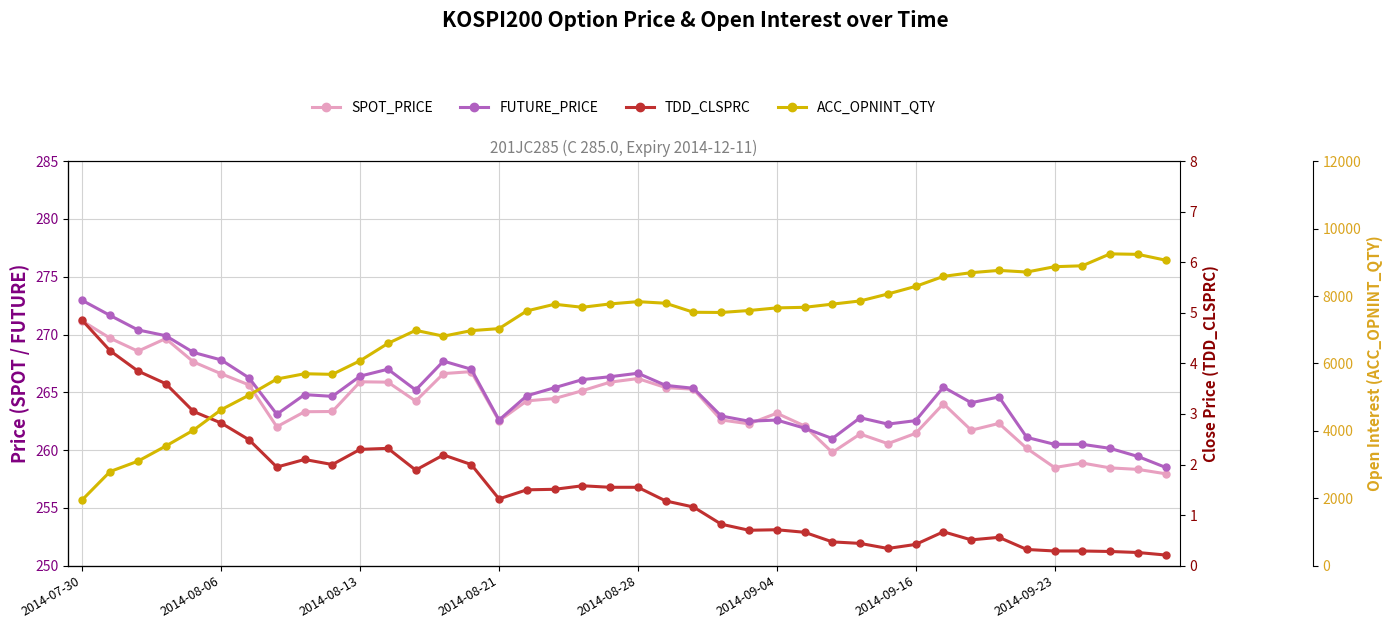

How many lines are shown in the chart?

4